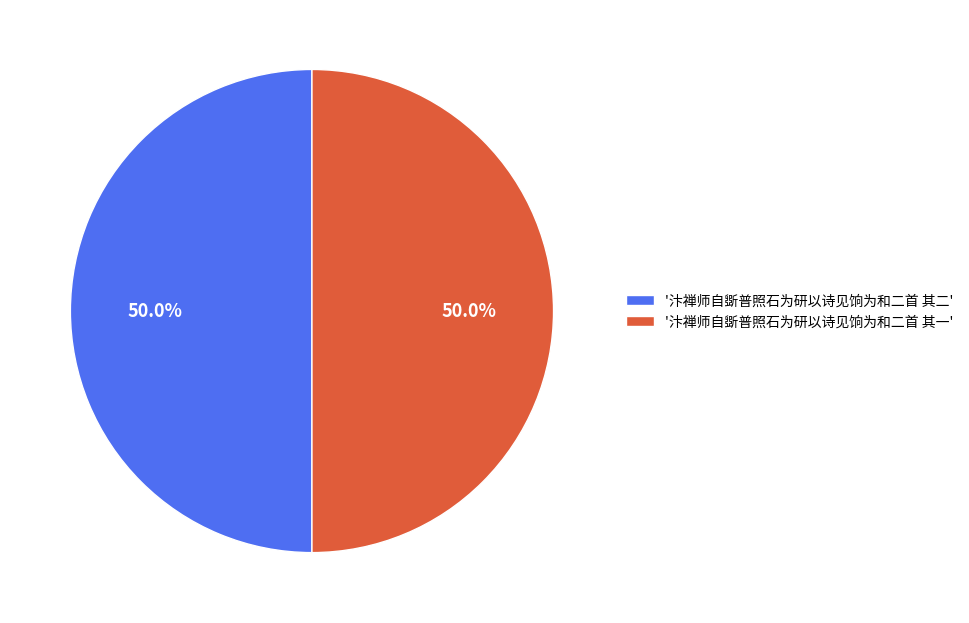

What is the ratio of the value at '汴禅师自斲普照石为研以诗见饷为和二首 其二' to the value at '汴禅师自斲普照石为研以诗见饷为和二首 其一'?

1.0